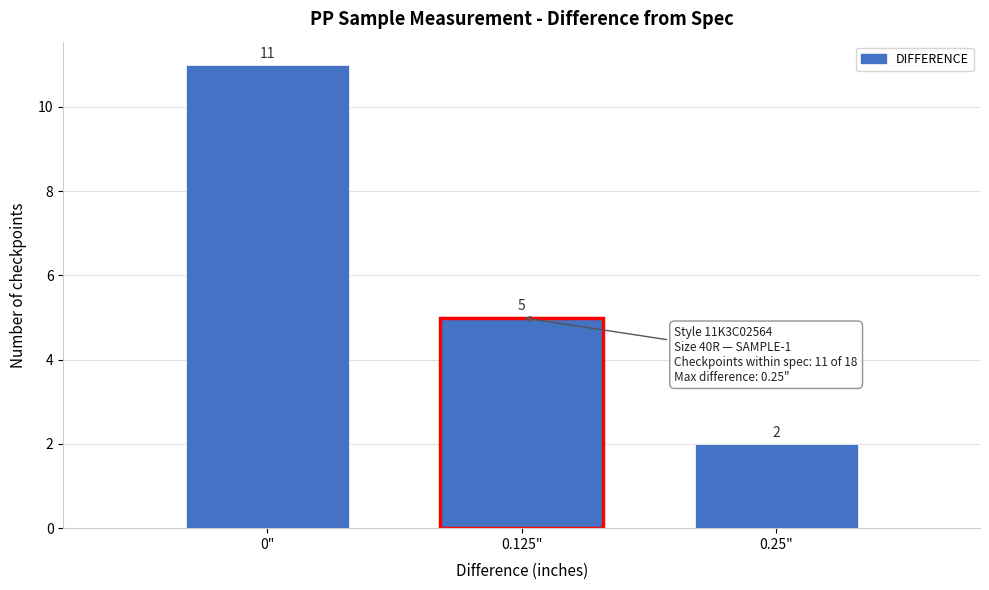

Reading left to right, list every bar in this chart as the range it spans on the x-axis followed by its height. The bar edges are not printed on the chart, so give them approximately, as read against the axis.

-0.06 to 0.06: 11
0.06 to 0.18: 5
0.18 to 0.32: 2